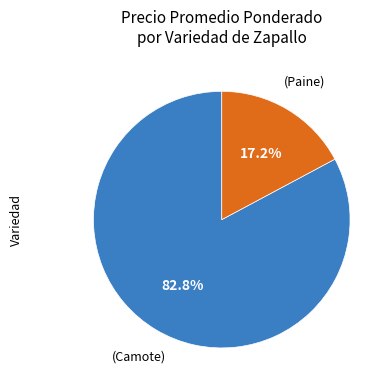

Is there a majority slice in this chart?

Yes